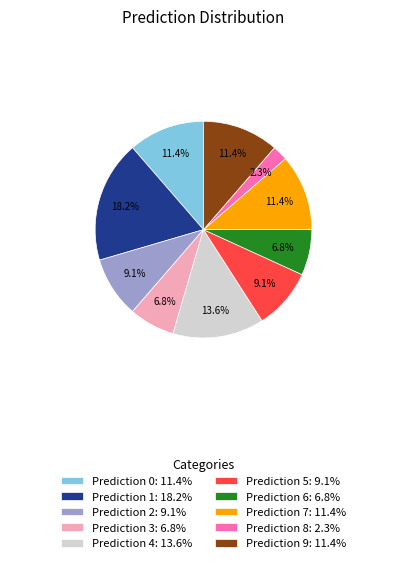

Which category has the smallest portion of the pie?

Prediction 8: 2.3%